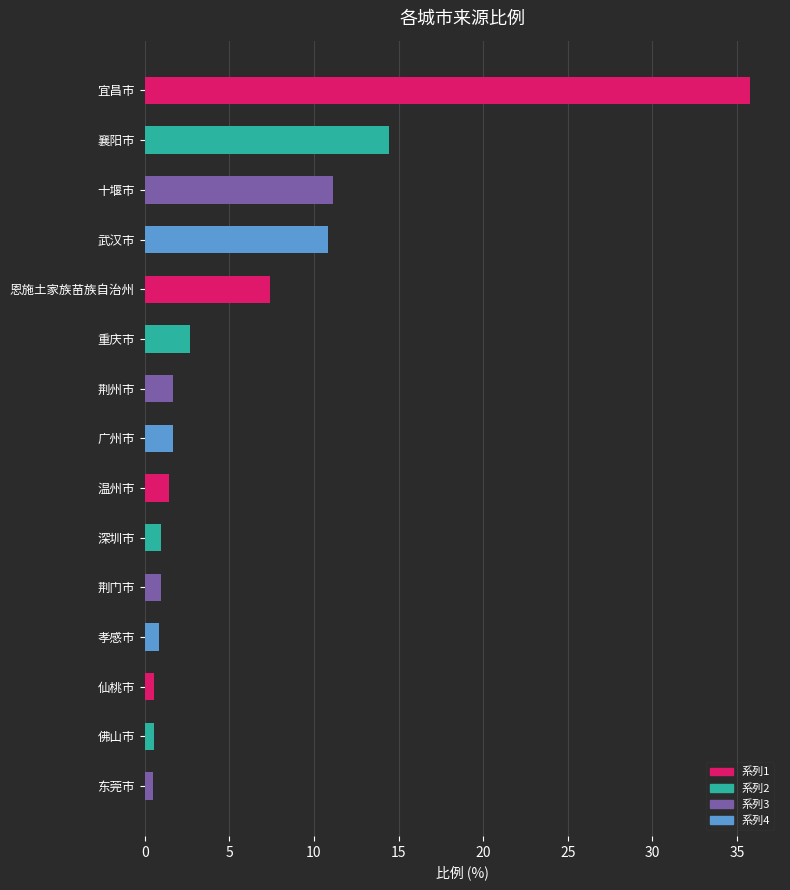

Between 荆州市 and 恩施土家族苗族自治州, which is larger?

恩施土家族苗族自治州